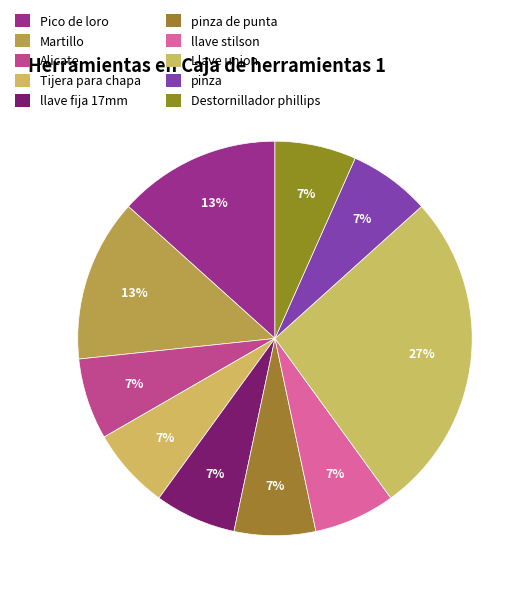

Combined, what portion of the pie is pinza and Pico de loro?

20.0%